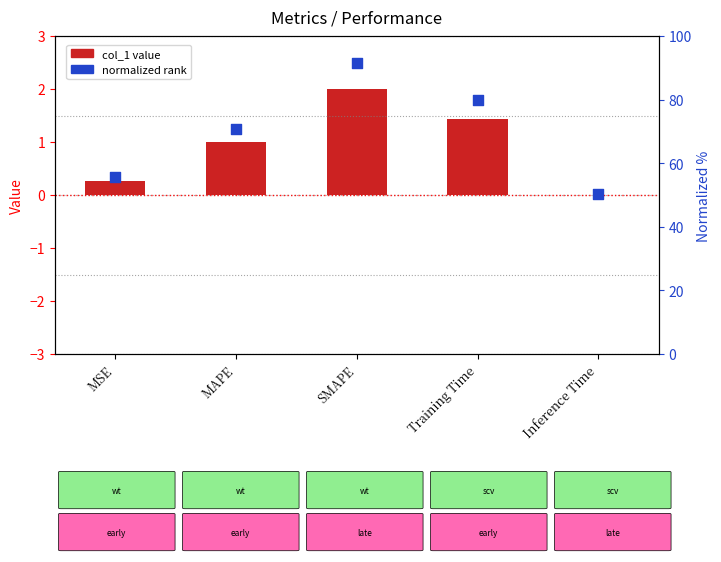

Is the value of normalized rank at Training Time greater than the value of col_1 value at Training Time?

Yes